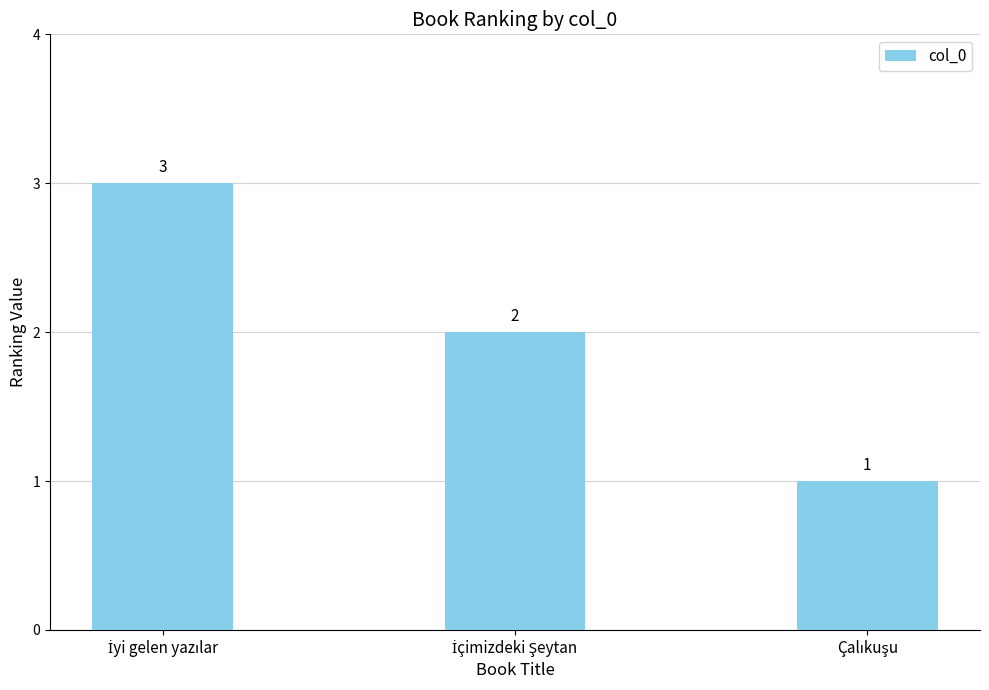

What is the value of the 1st bar from the left?

3